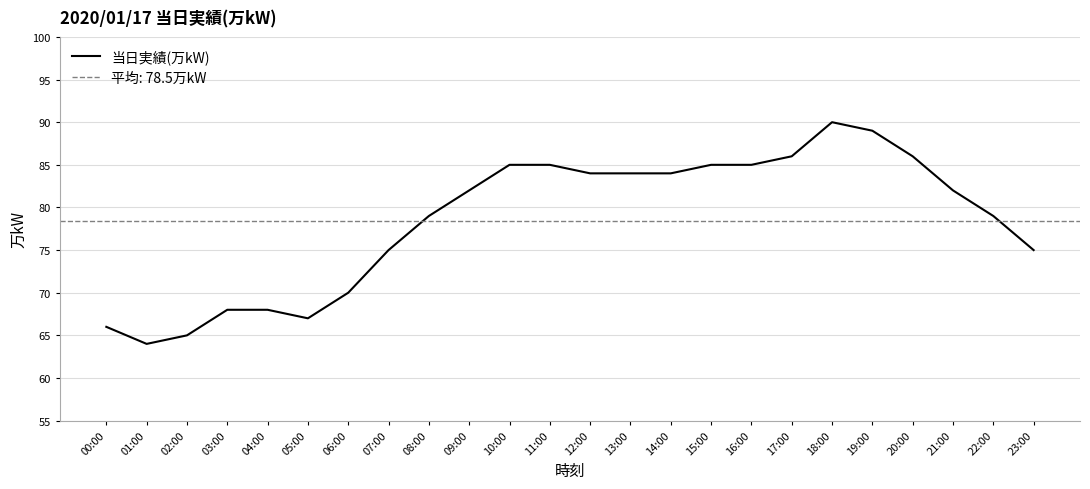

Rank the categories by value from lowest to highest.

01:00, 02:00, 00:00, 05:00, 03:00, 04:00, 06:00, 07:00, 23:00, 08:00, 22:00, 09:00, 21:00, 12:00, 13:00, 14:00, 10:00, 11:00, 15:00, 16:00, 17:00, 20:00, 19:00, 18:00